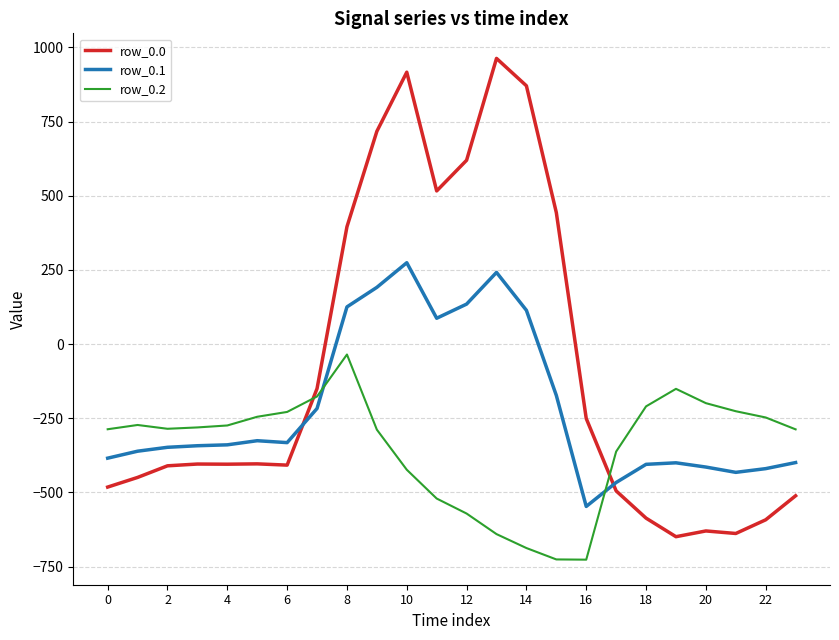

At how many categories does at least one series exceed 886?

2